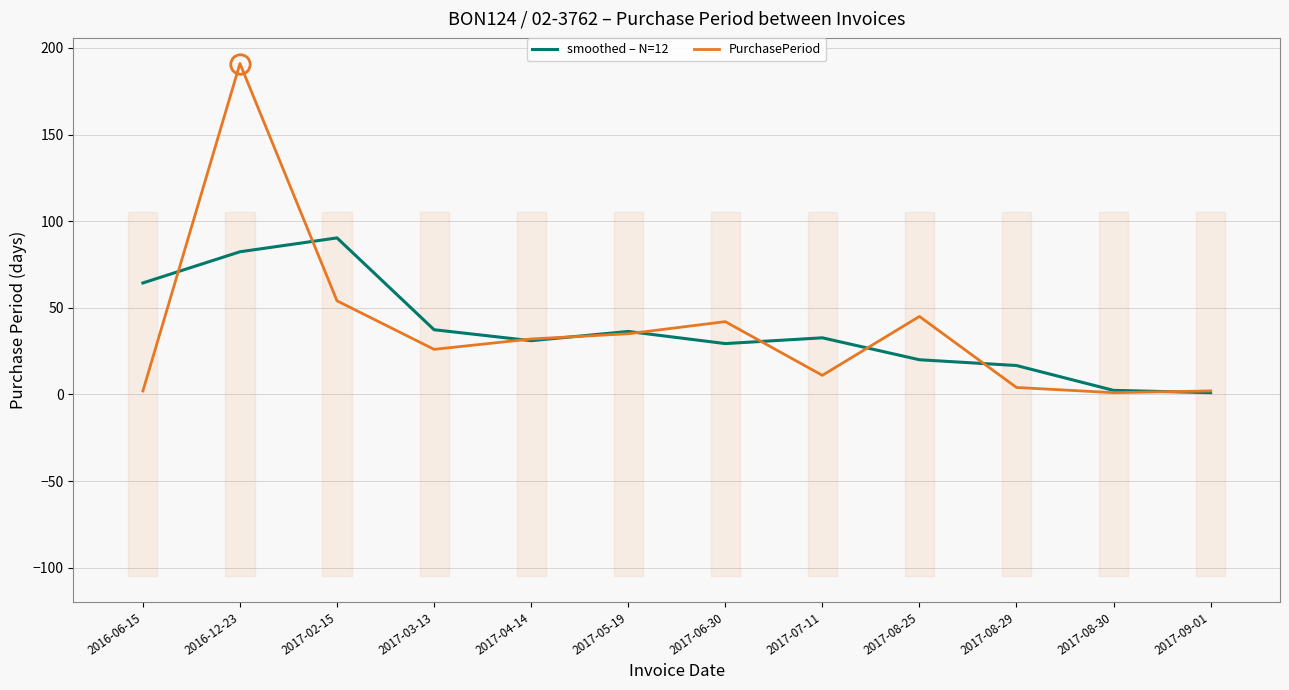

At which category does the chart reach its minimum across all series?

2017-09-01